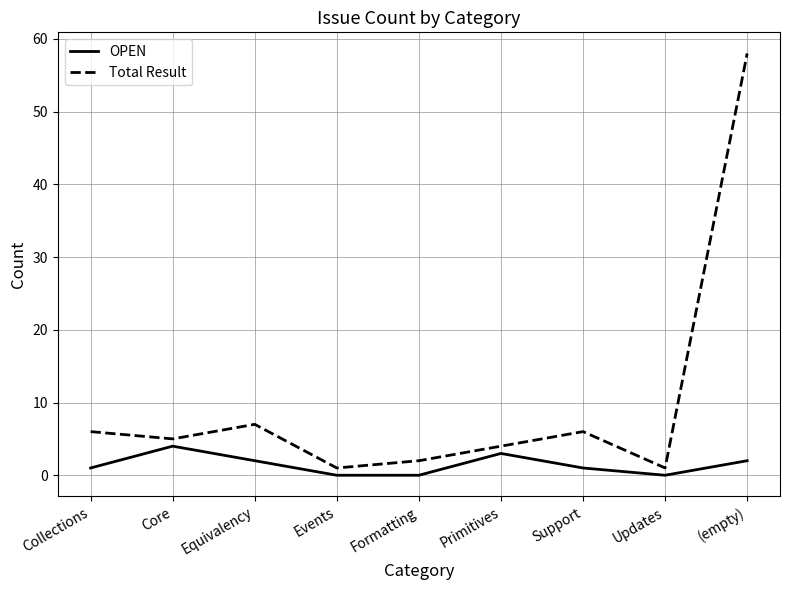

Rank the series by their maximum value, from lowest to highest.

OPEN, Total Result